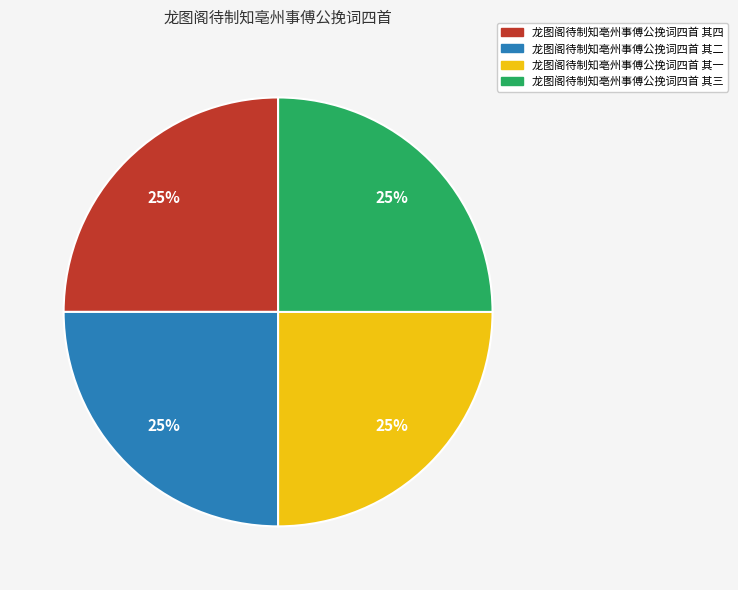

What percentage is the 龙图阁待制知亳州事傅公挽词四首 其二 slice, to the nearest percent?

25%